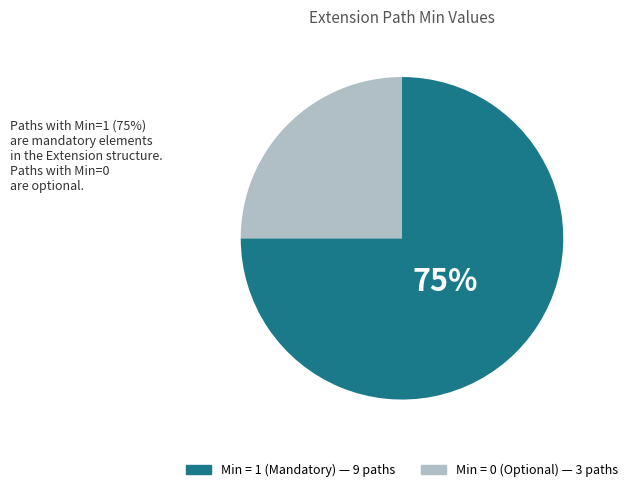

To the nearest percent, what is the difference between the largest and smallest slice percentages?

50%